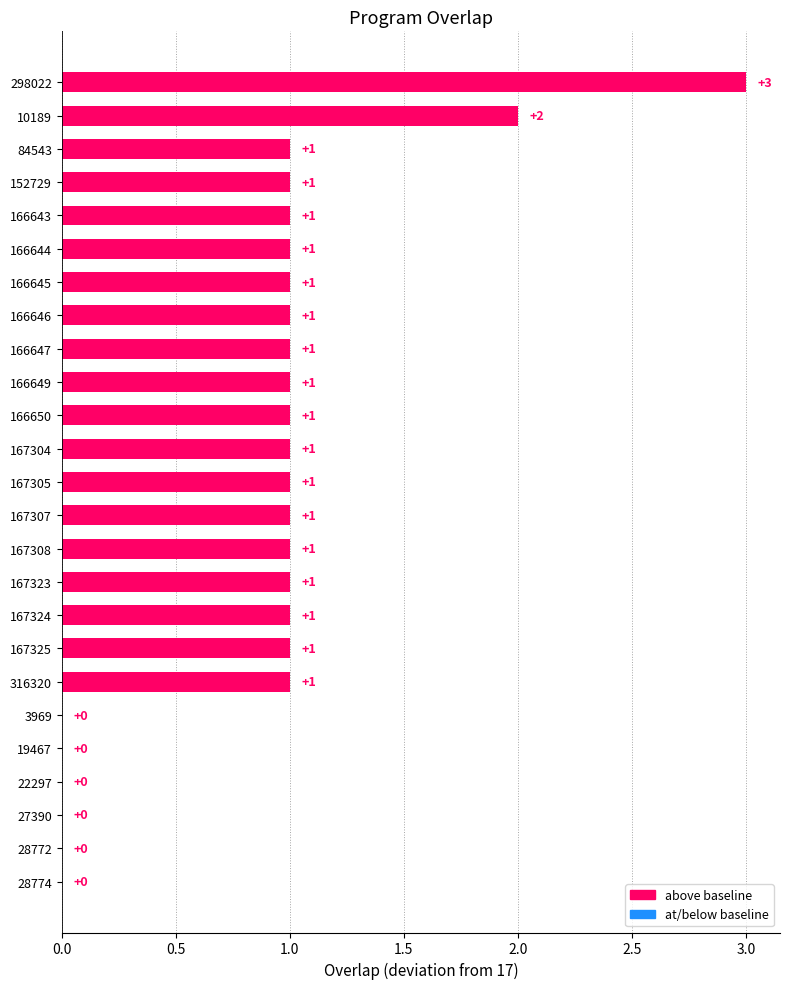

The value at 166649 is 1. True or false?

True